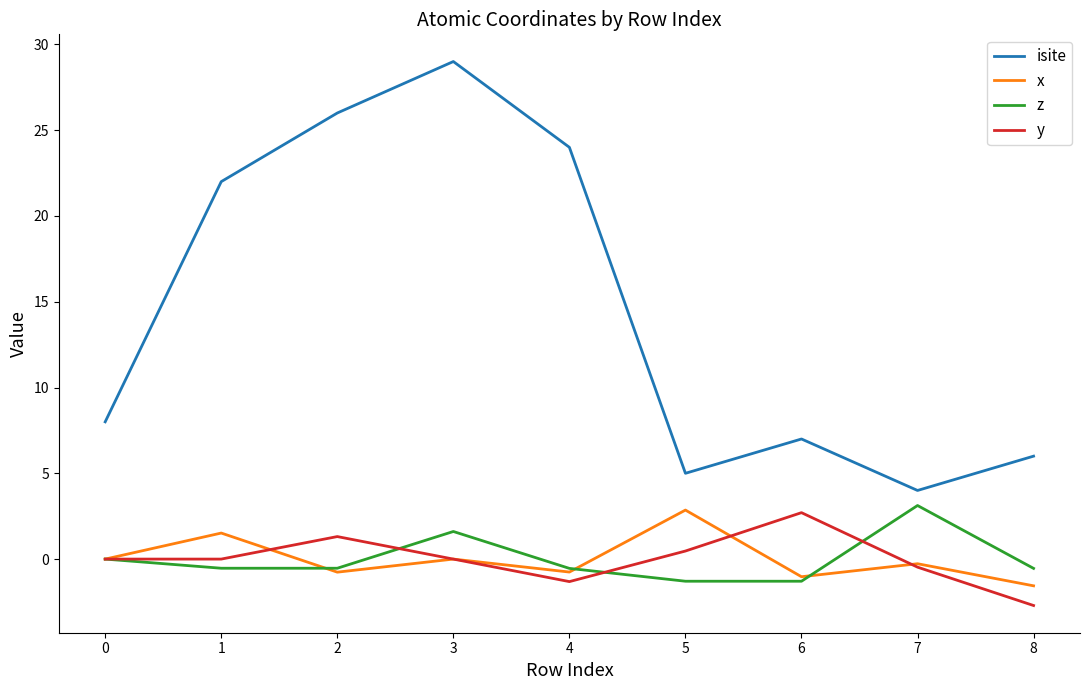

True or false: z and isite cross at least once.

False